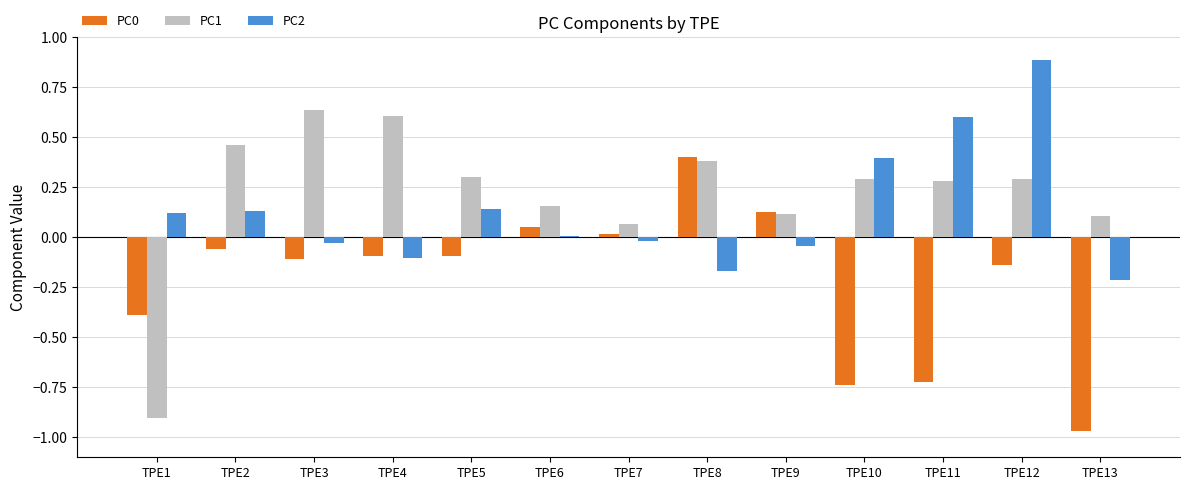

Count the number of data series in this chart.

3